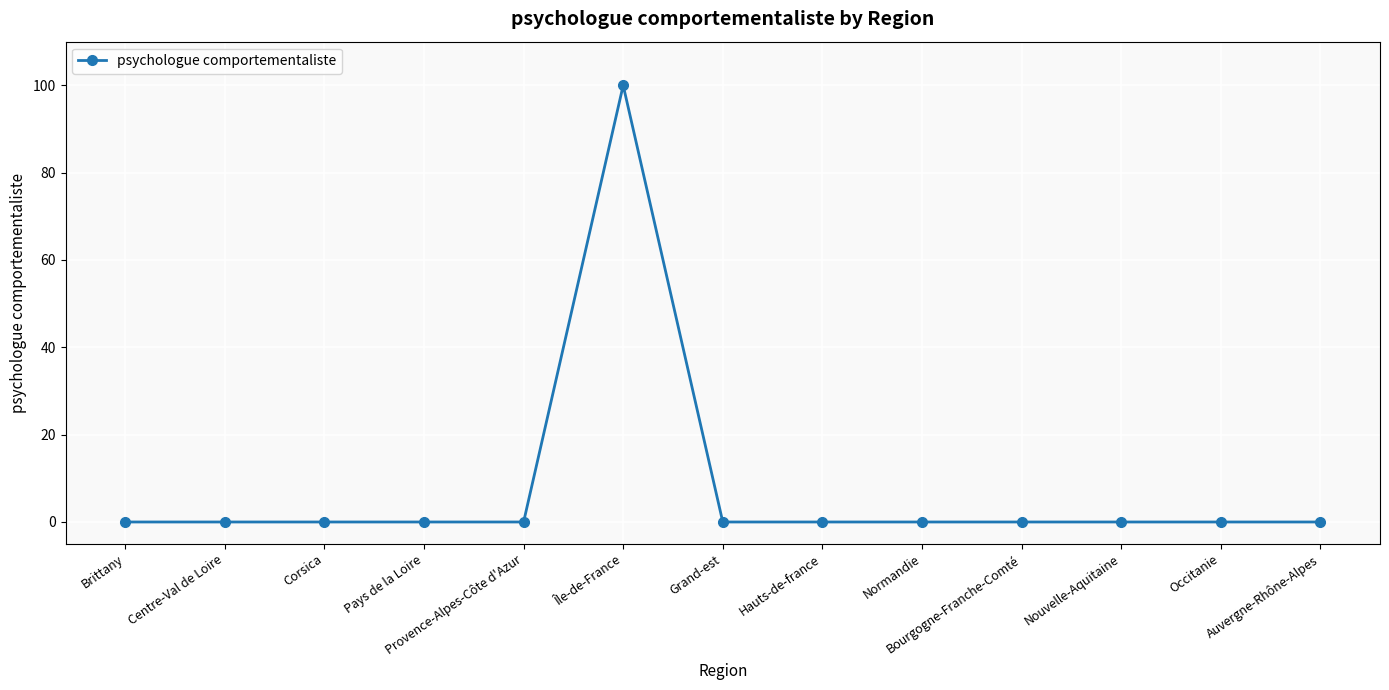

What is the maximum value shown in the chart?

100